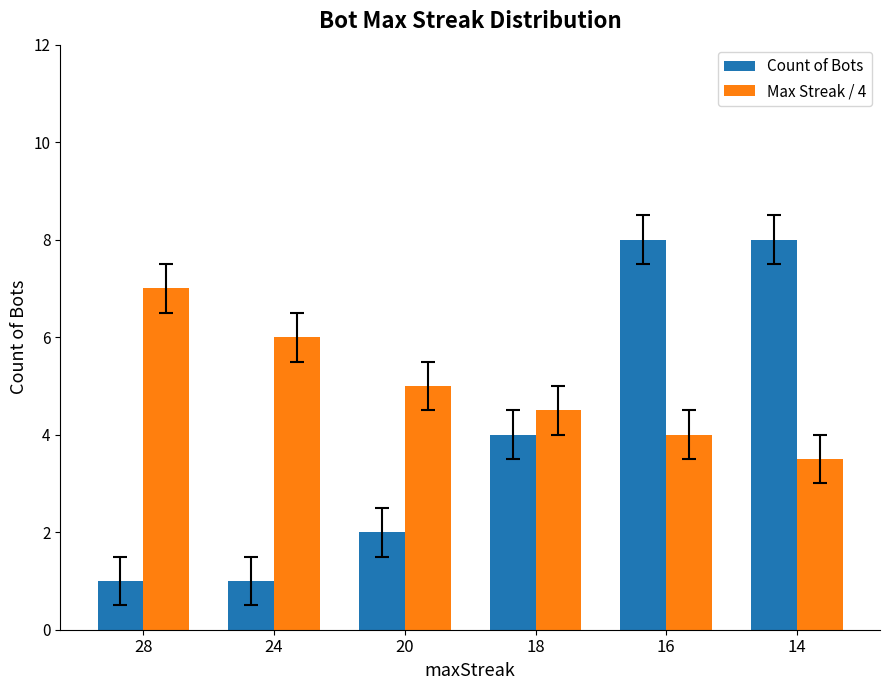

How many series are shown in this chart?

2